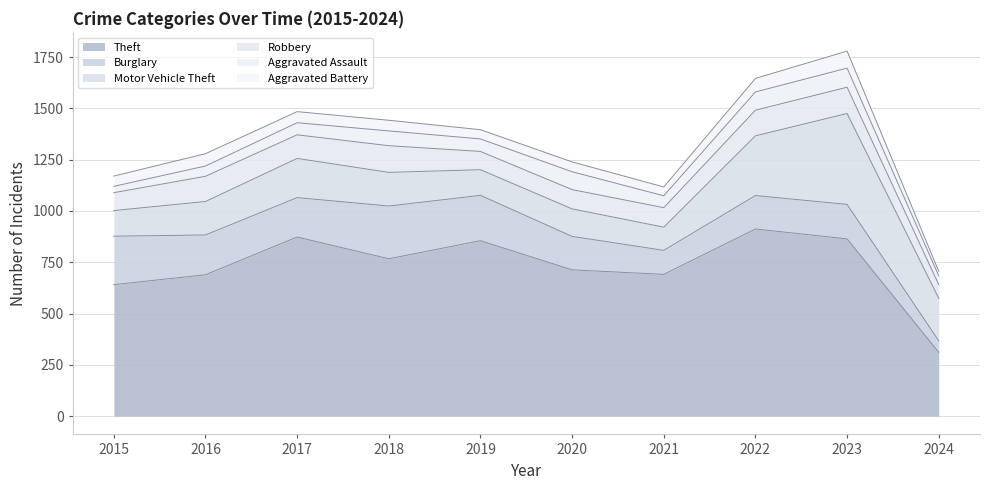

What is the difference between the highest and lowest values at 2016?

639